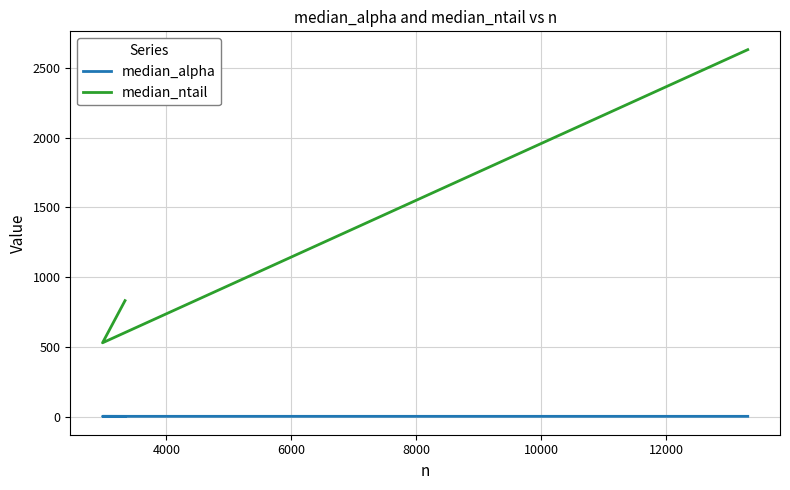

What is the average value of the median_ntail series?

1330.7